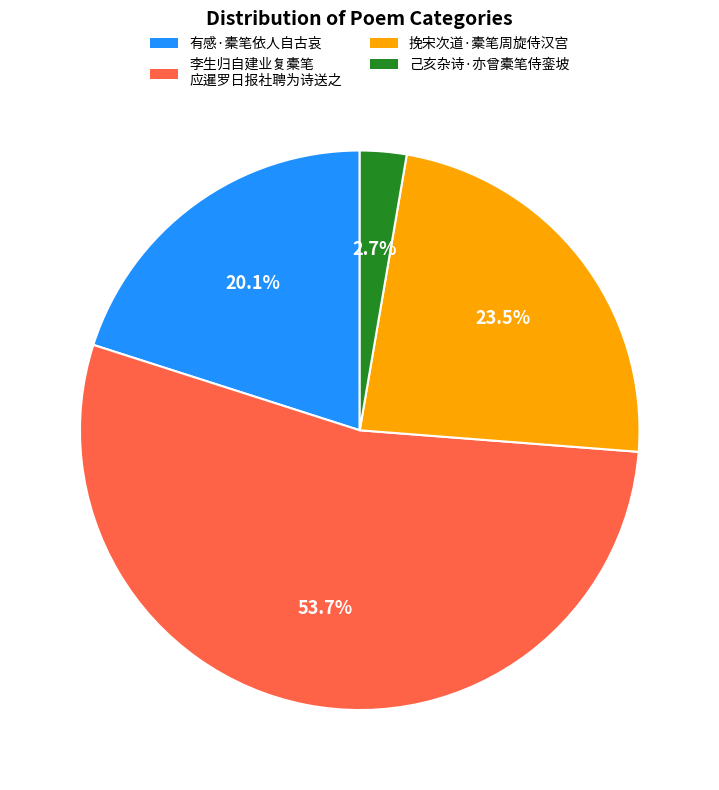

Is there a majority slice in this chart?

Yes